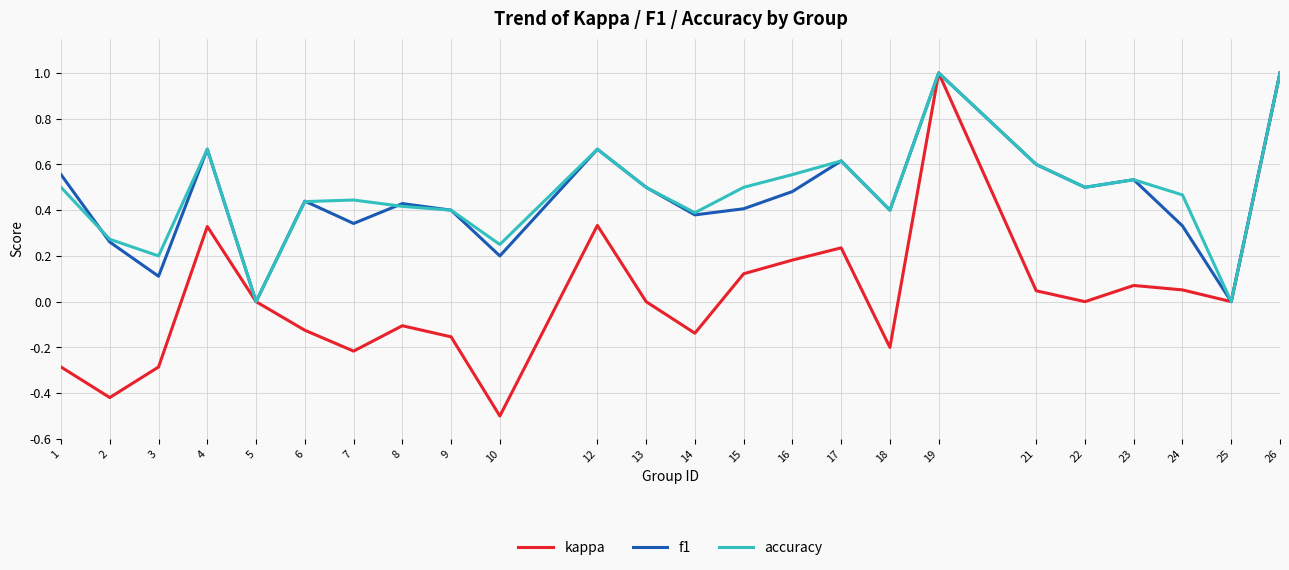

Which label corresponds to the smallest value in the chart?

10